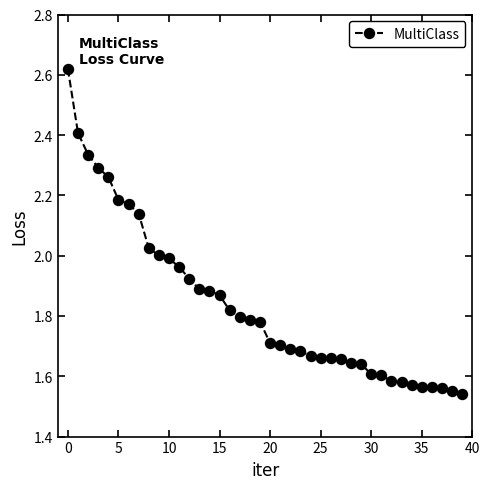

What is the difference between the maximum and minimum values?

1.1